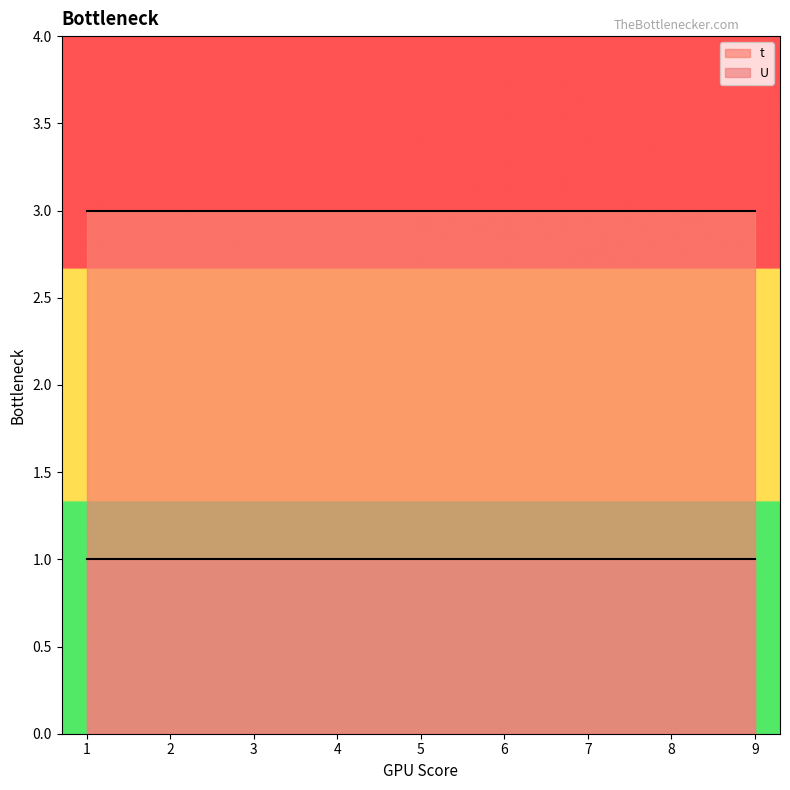

True or false: U has a value of 0 at 3.

False